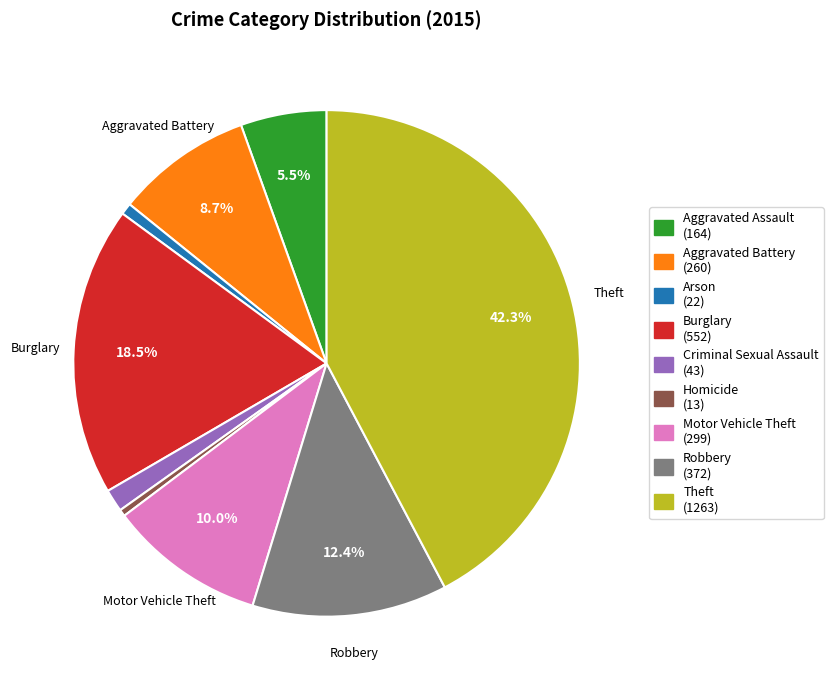

What is the largest slice in the pie chart?

Theft